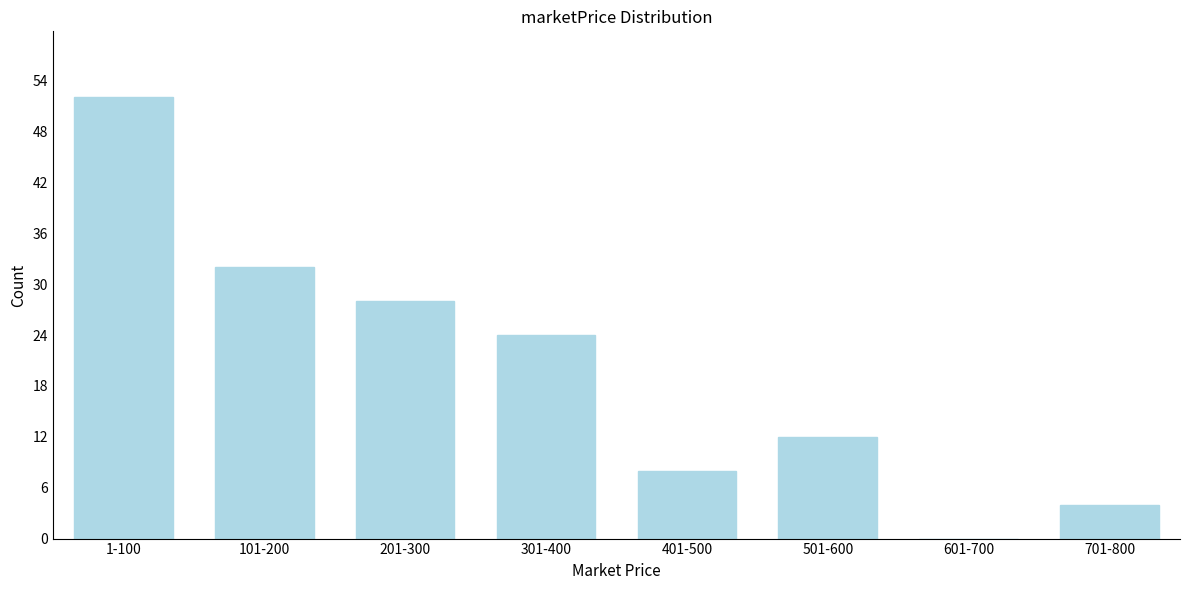

Reading left to right, what are all the values shown in this chart?

1-100=52	101-200=32	201-300=28	301-400=24	401-500=8	501-600=12	601-700=0	701-800=4